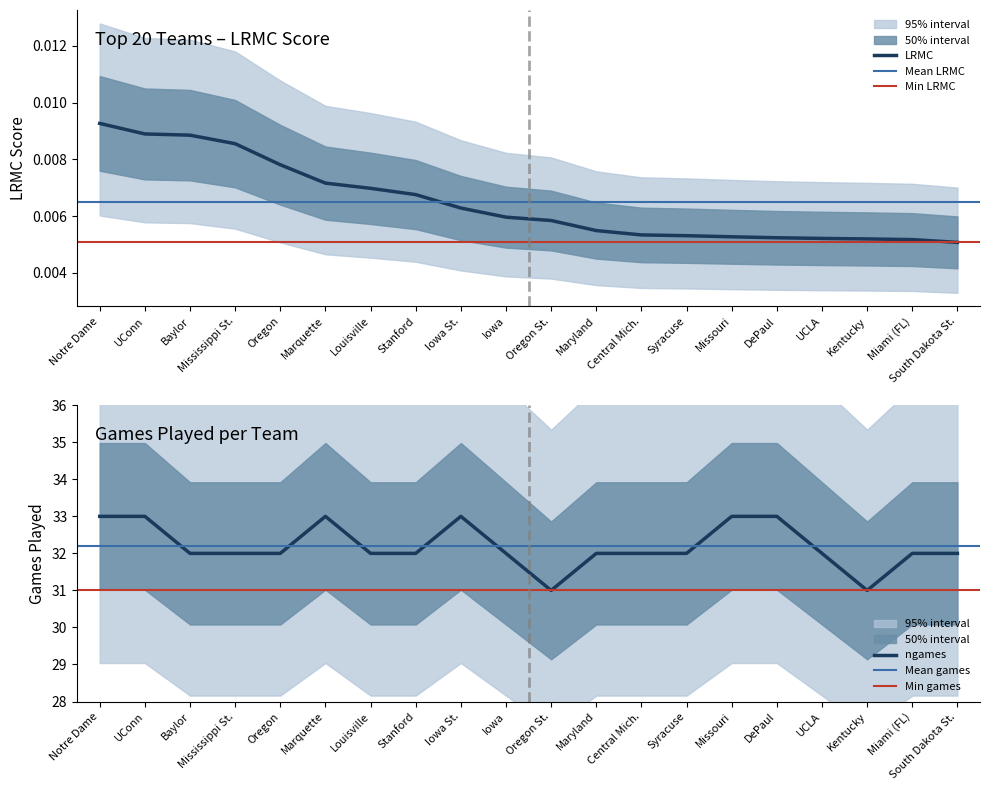

Between Baylor and South Dakota St., which series saw the biggest shift?

LRMC